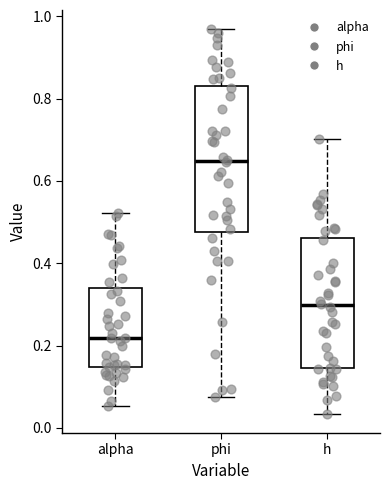

Which box is the tallest, from its lower edge to its upper edge?

phi